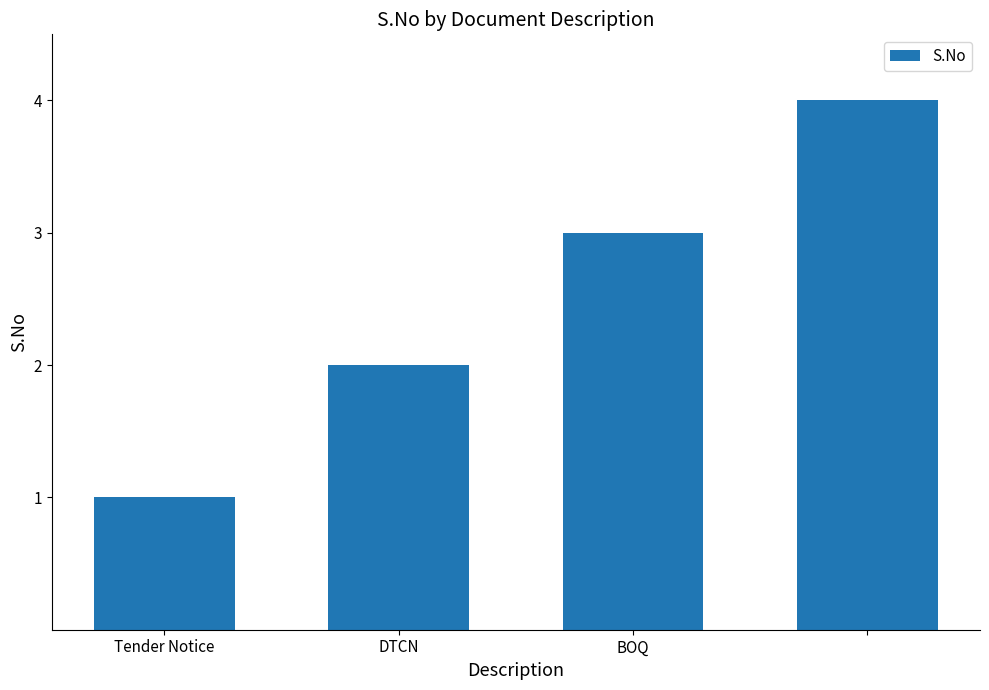

What is the difference between the maximum and minimum values?

3